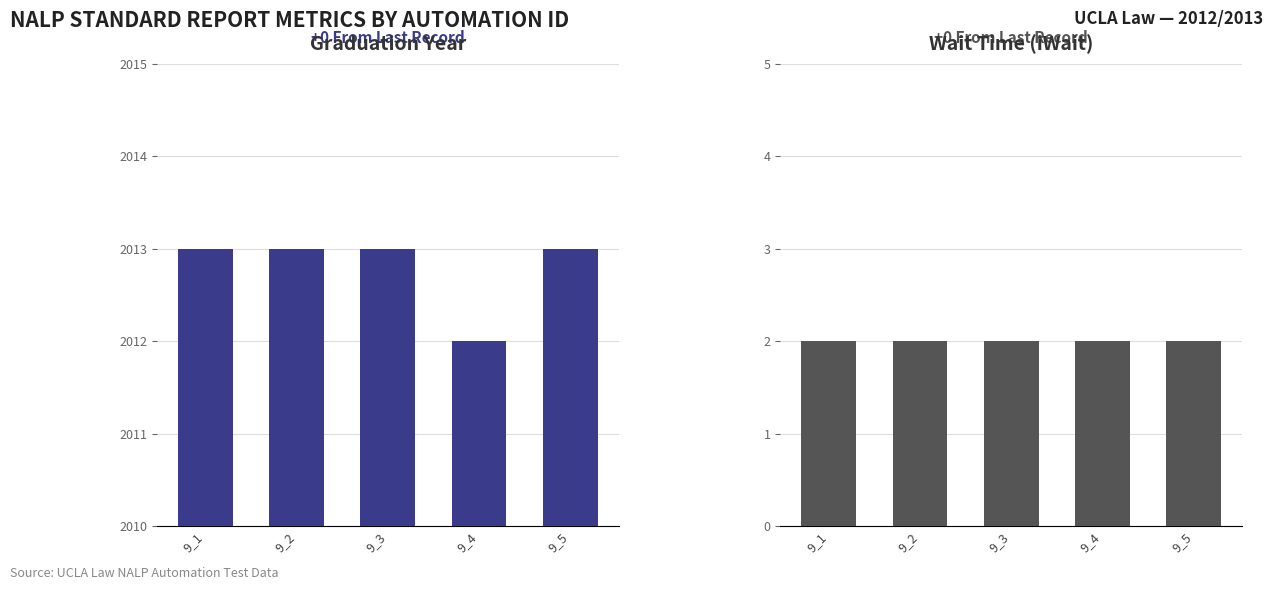

What is the highest value of the iGraduationYr series?

2013